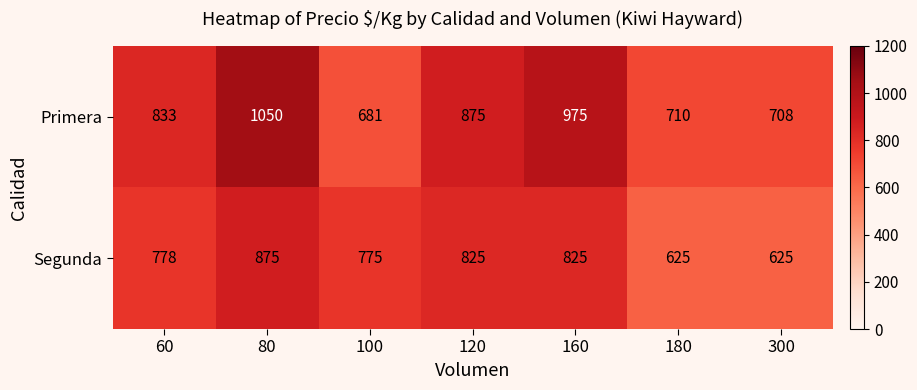

Which series has the widest spread of values?

Primera